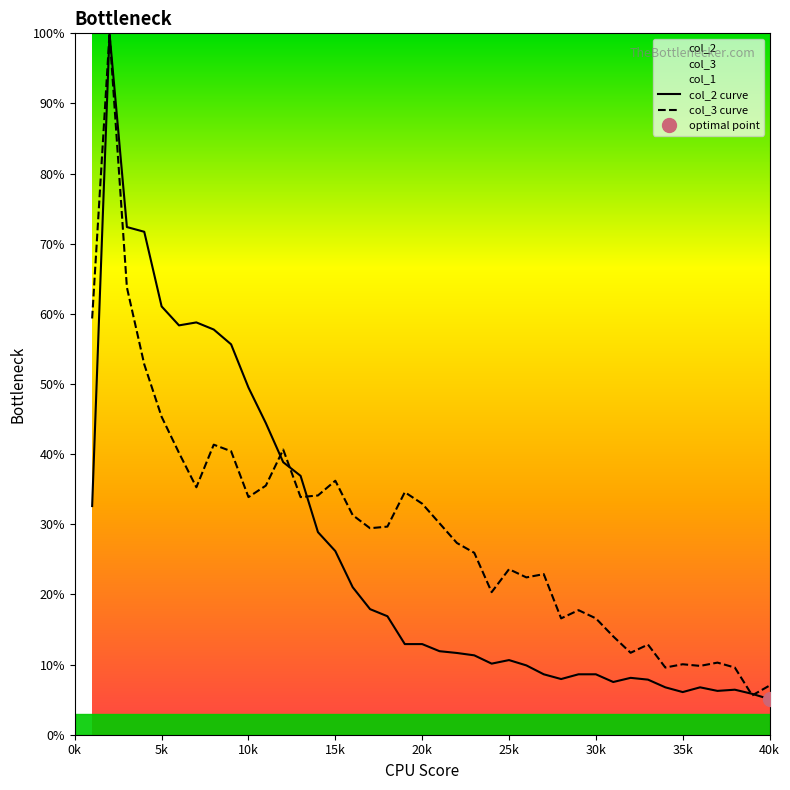

What is the highest value of the col_3 curve series?

100.0